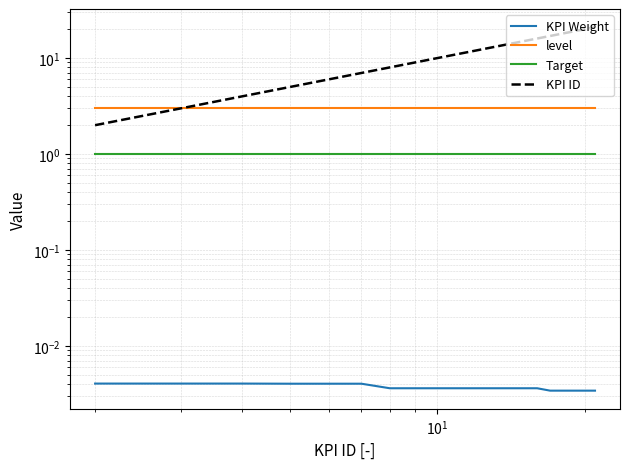

Which series has the largest total across all categories?

KPI ID